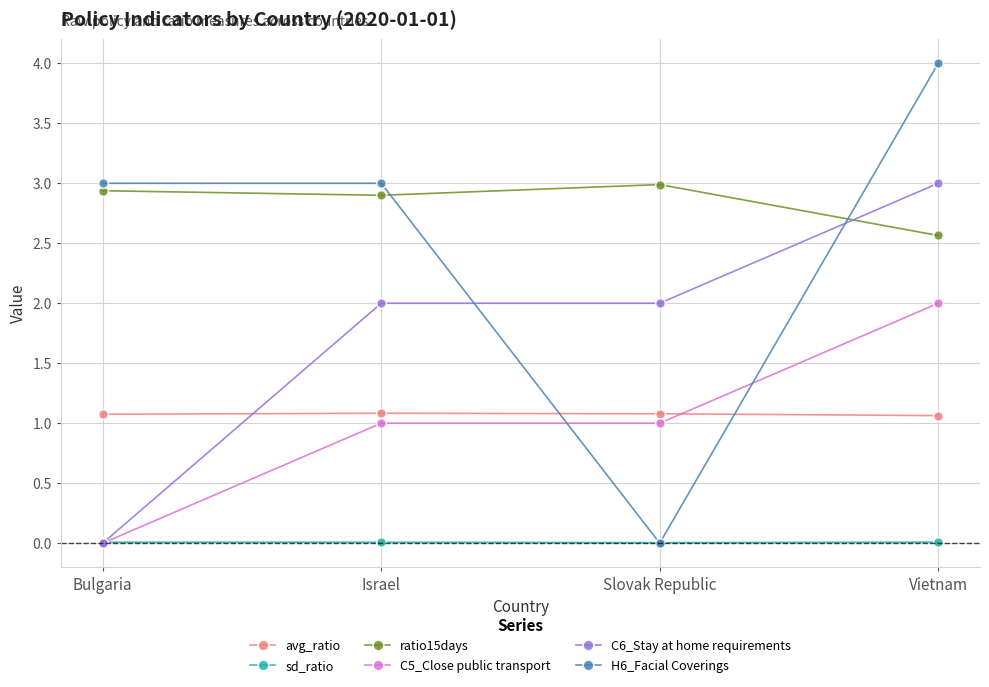

The C6_Stay at home requirements series shows 0.0 at Bulgaria. True or false?

True